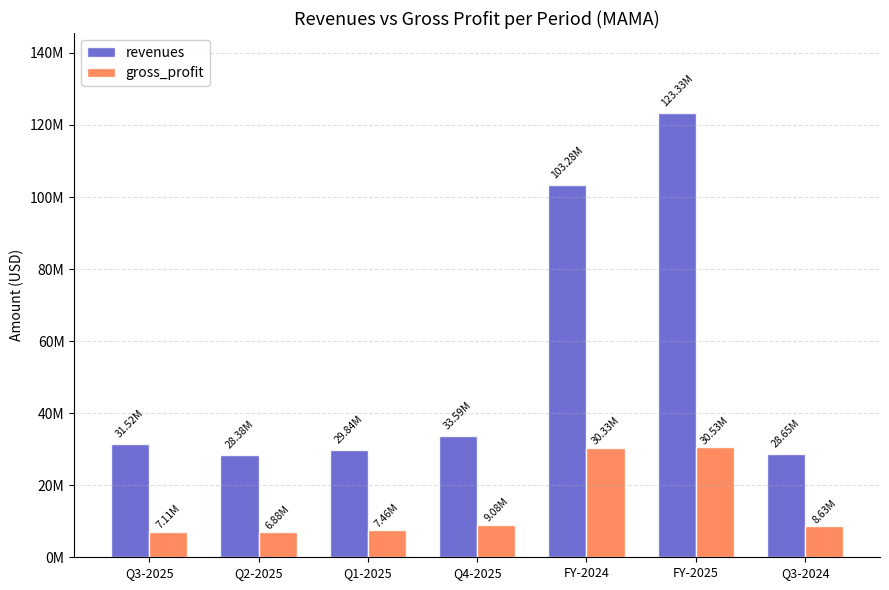

Where does the gross_profit series first go above 8635000?

Q4-2025